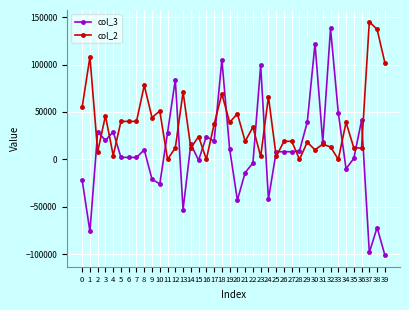

Rank the series by their average value, from lowest to highest.

col_3, col_2